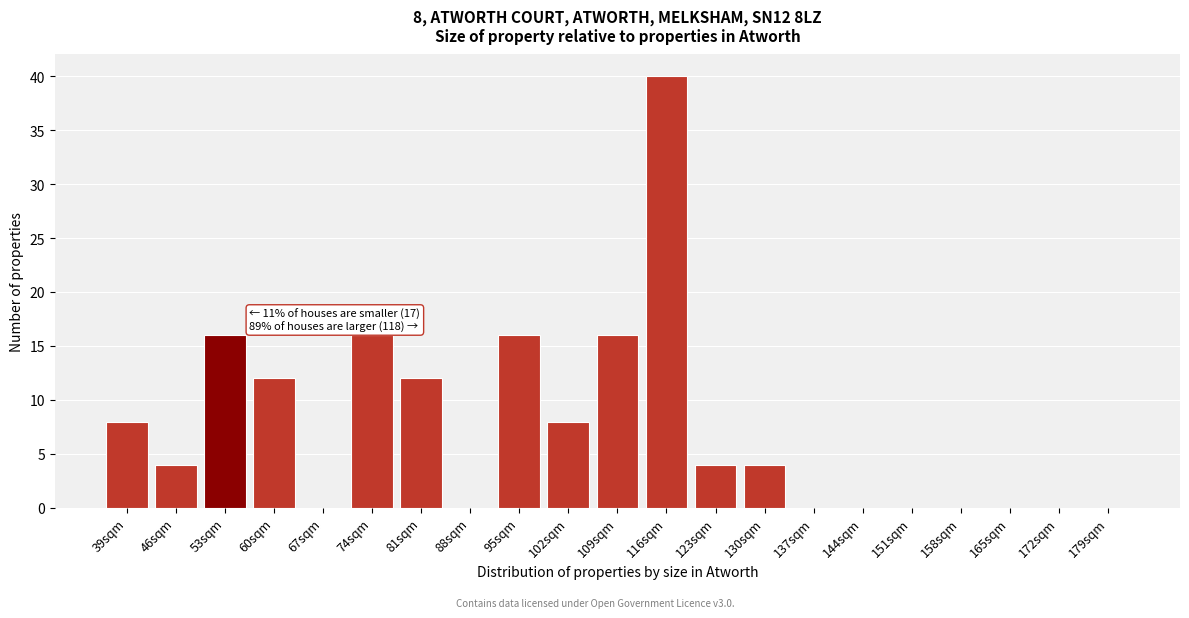

Reading left to right, list all the values displayed in this chart.

39sqm=8	46sqm=4	53sqm=16	60sqm=12	67sqm=0	74sqm=16	81sqm=12	88sqm=0	95sqm=16	102sqm=8	109sqm=16	116sqm=40	123sqm=4	130sqm=4	137sqm=0	144sqm=0	151sqm=0	158sqm=0	165sqm=0	172sqm=0	179sqm=0